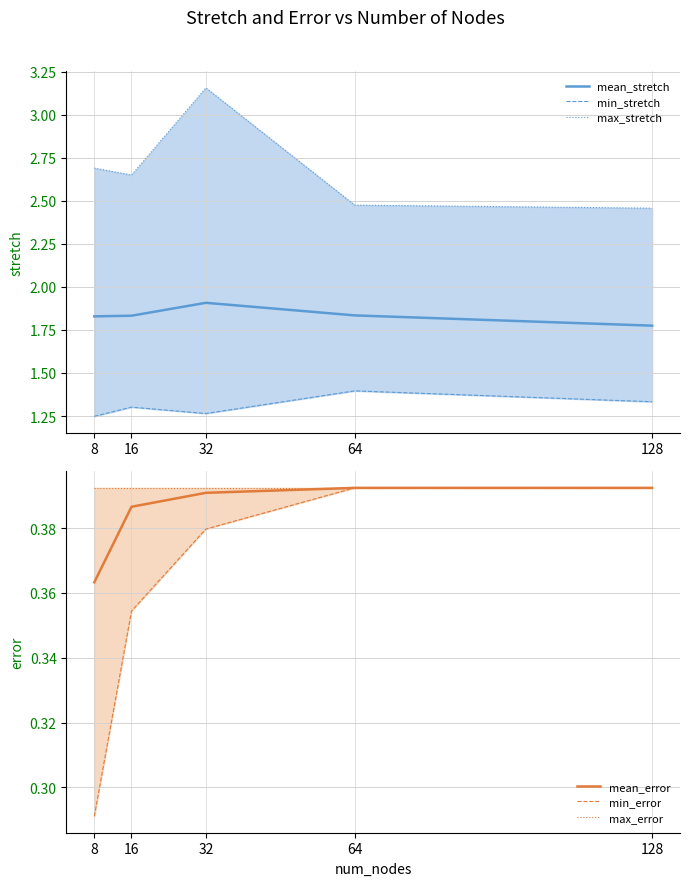

What is the value of the min_error point at the 5th from the left?

0.4